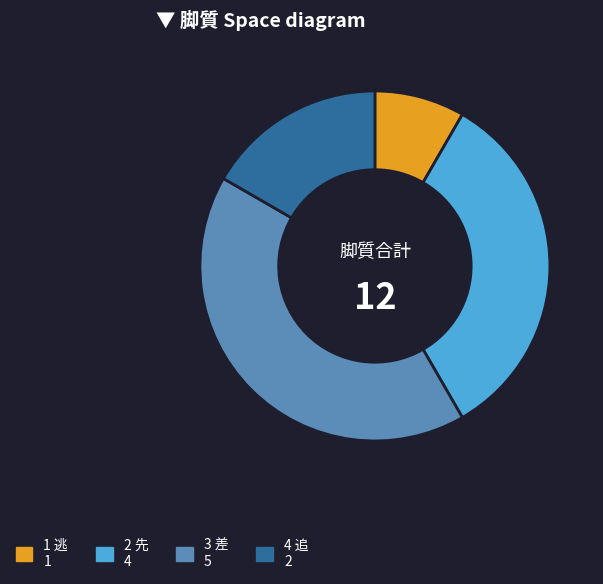

True or false: 1 逃 accounts for 8% of the total.

True